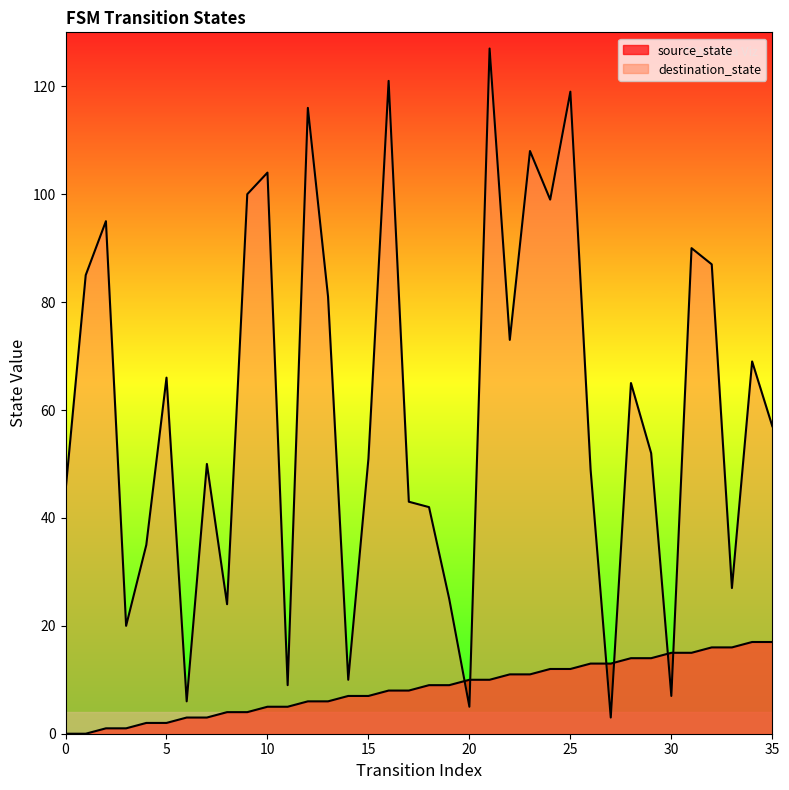

How many lines are shown in the chart?

2